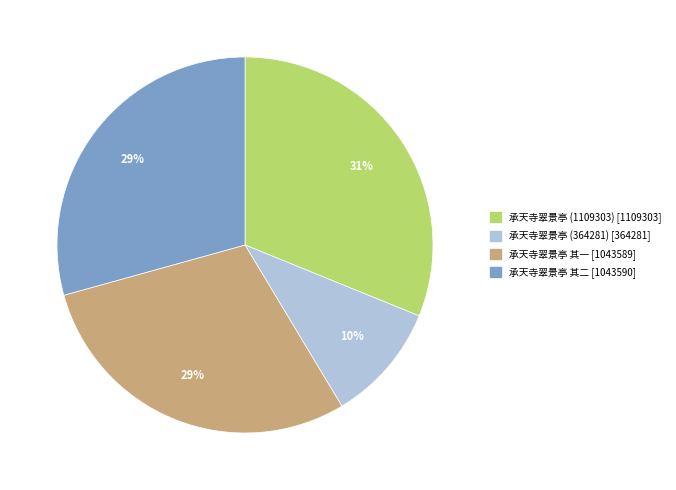

To the nearest percent, what is the difference between the 承天寺翠景亭 (1109303) and 承天寺翠景亭 其一 slice percentages?

2%